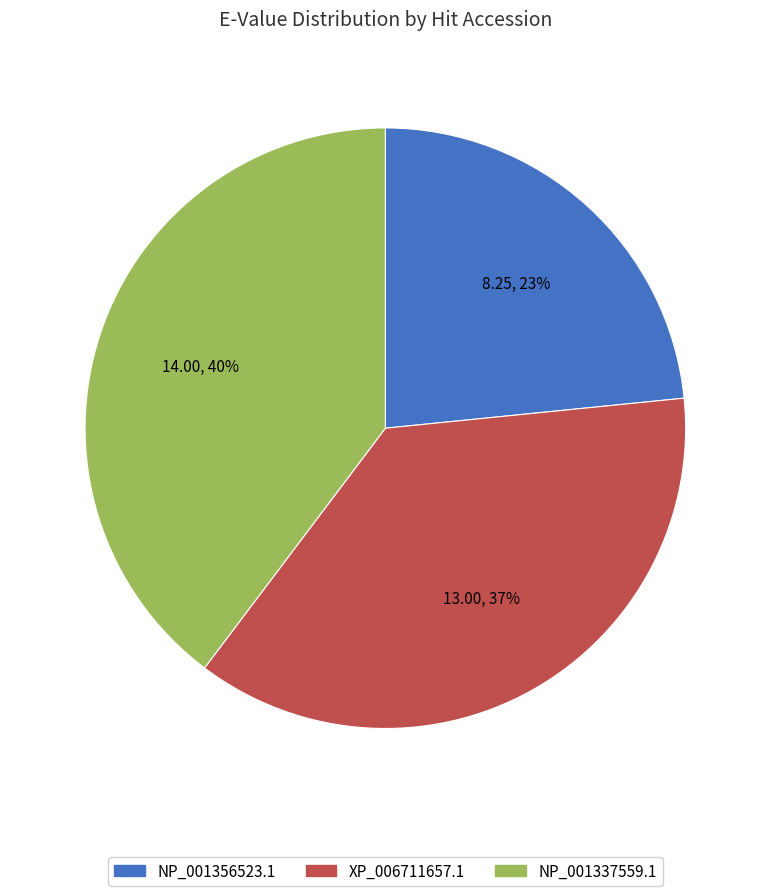

True or false: NP_001356523.1 accounts for 33% of the total.

False